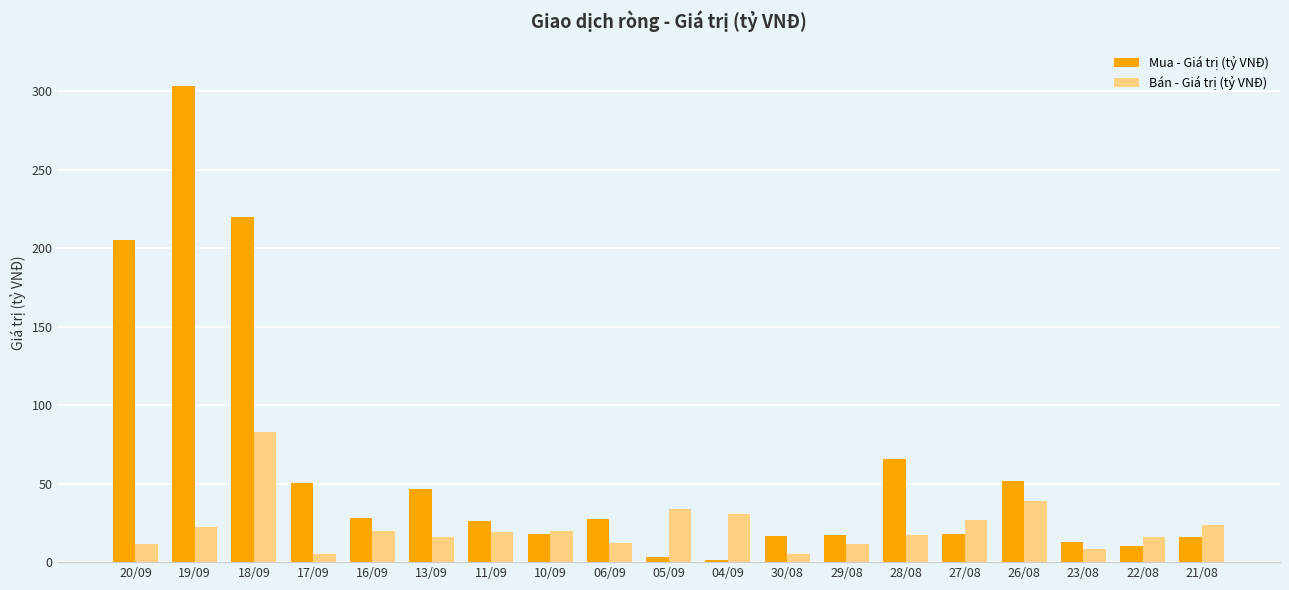

The value of Bán - Giá trị (tỷ VNĐ) at 23/08 is 8.4. True or false?

True